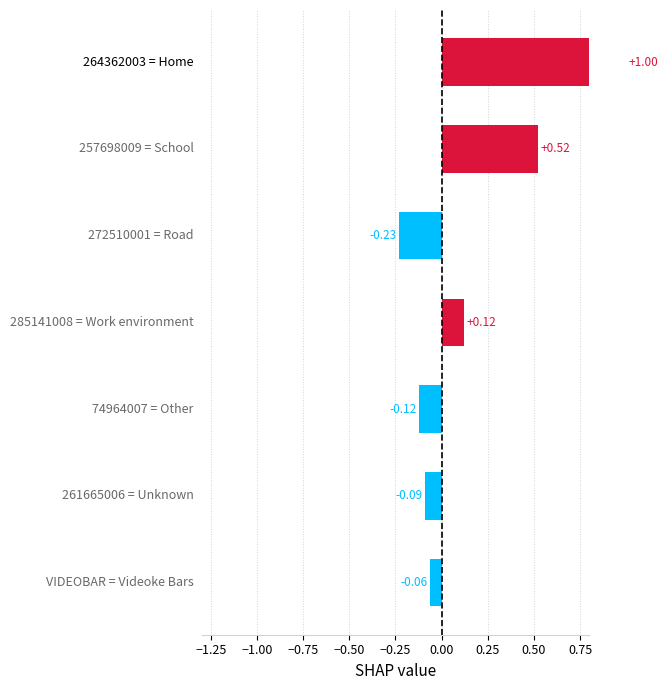

Count the number of values greater than 0.

3